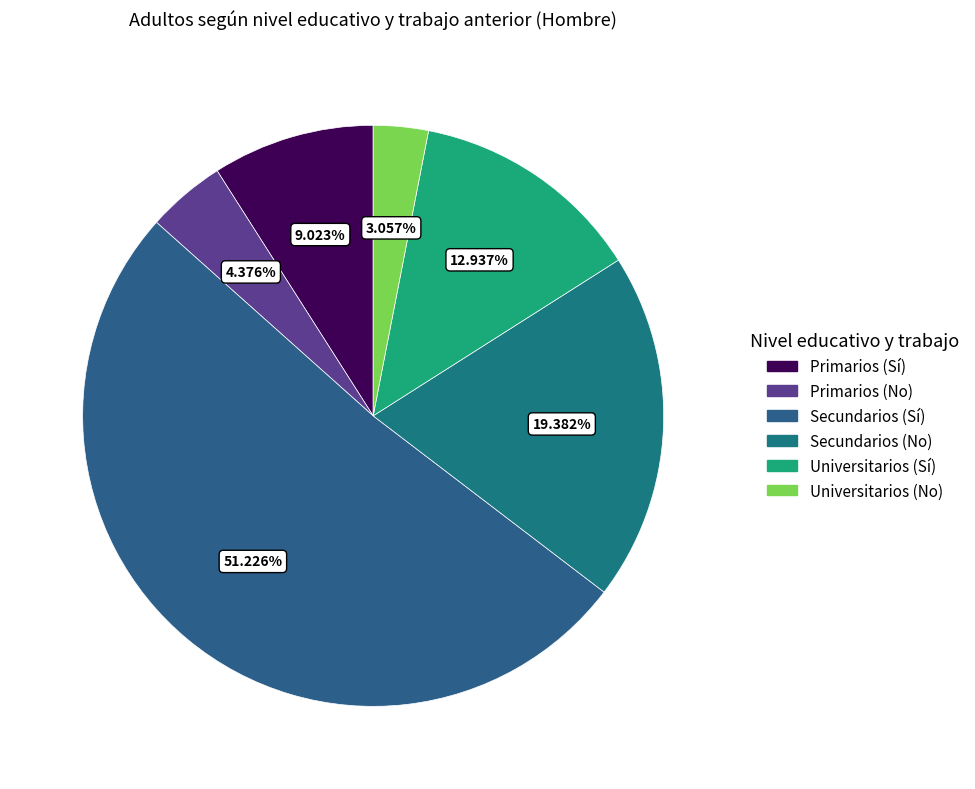

Which category has the smallest portion of the pie?

Universitarios (No)